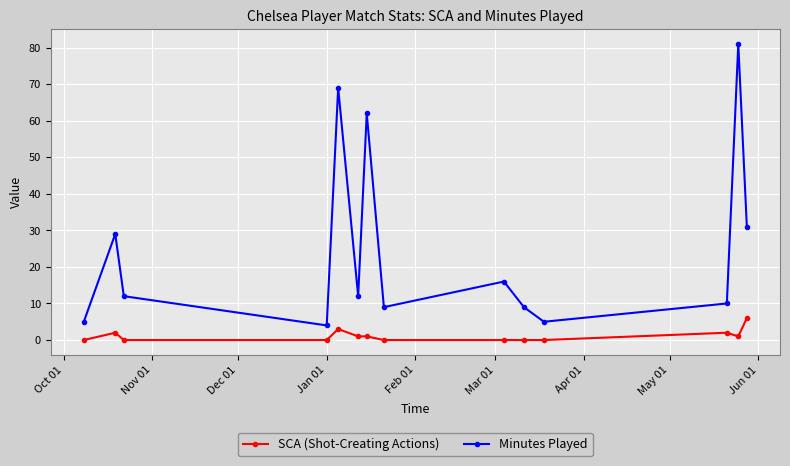

How many data points does each series have?

14